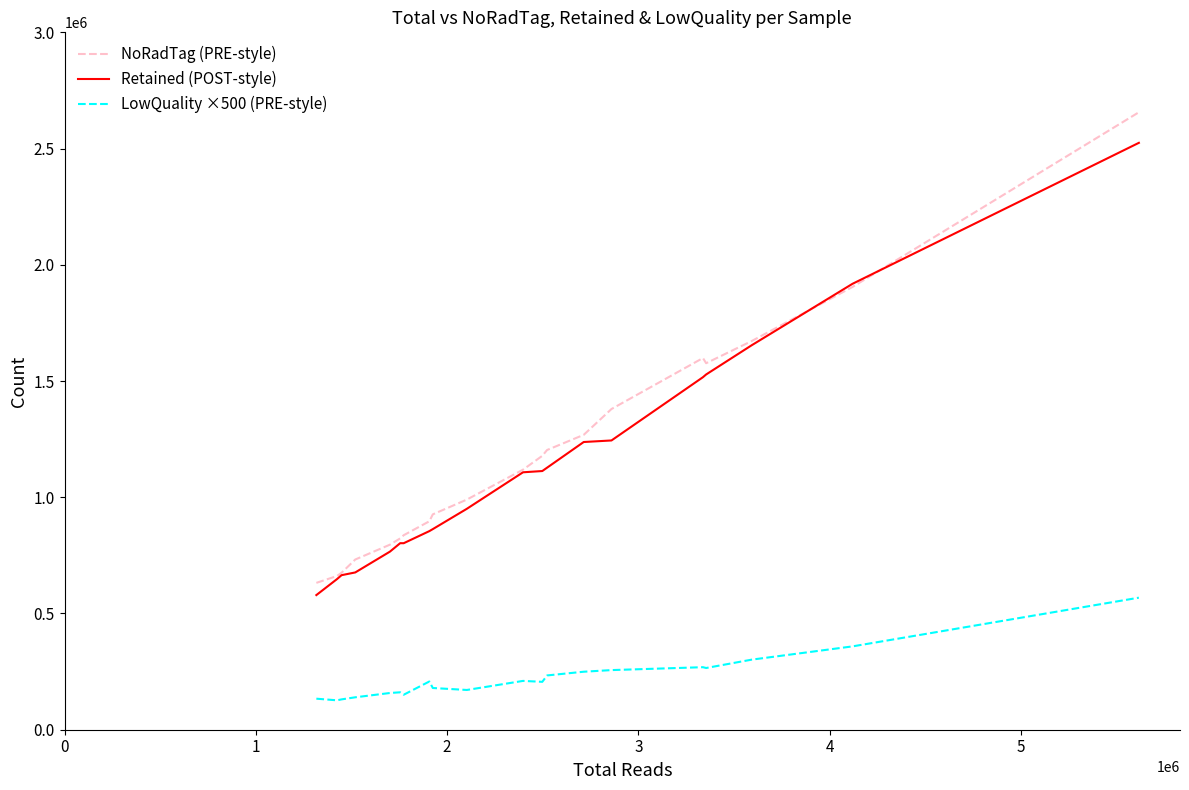

True or false: Retained (POST-style) and LowQuality ×500 (PRE-style) intersect in this chart.

False